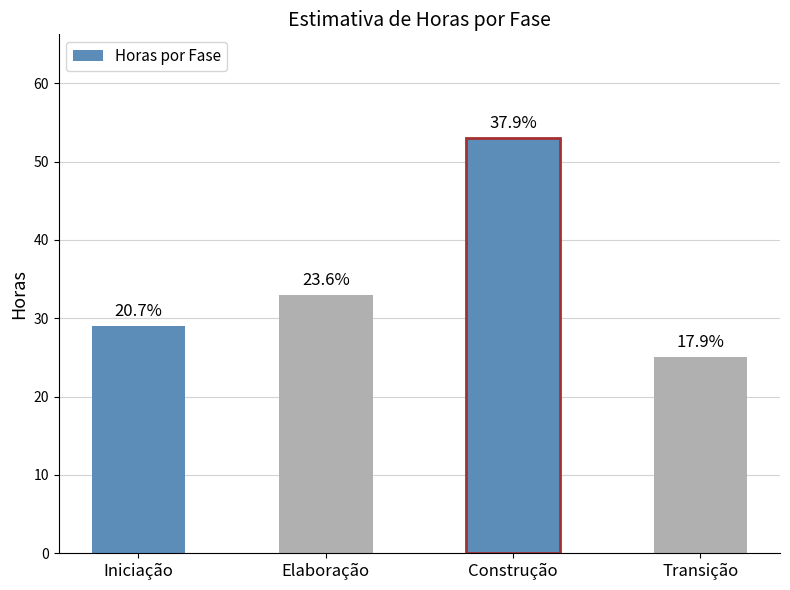

At which label is the value closest to 39?

Elaboração